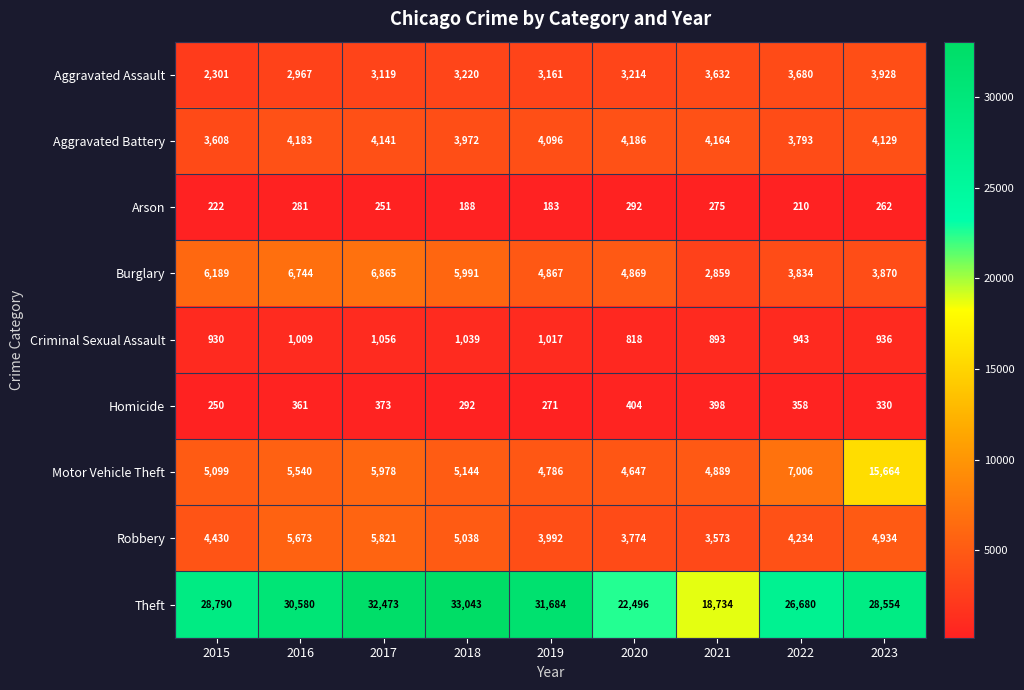

The Aggravated Battery series shows 4164 at 2021. True or false?

True